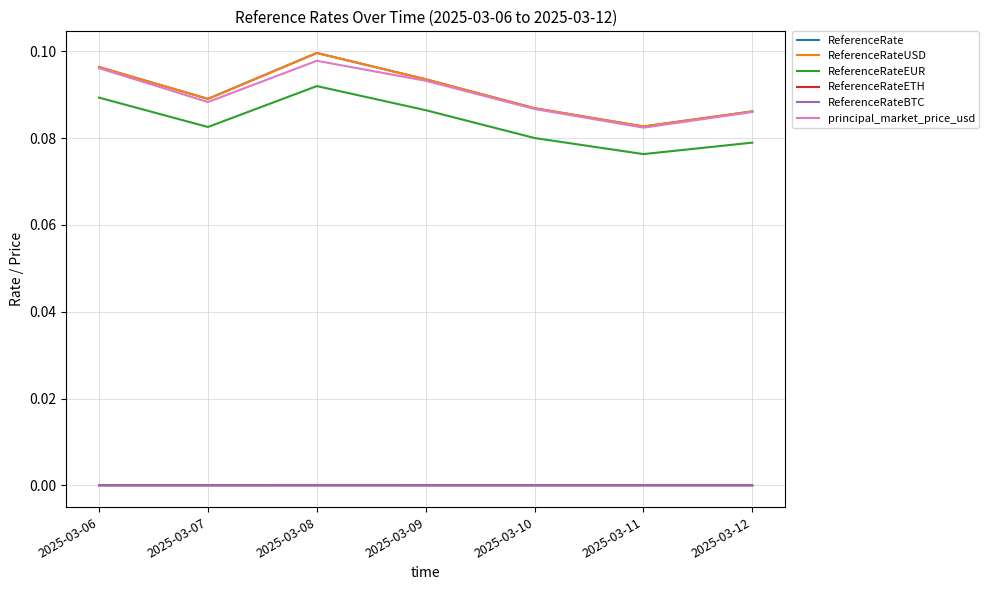

Is this an area chart (filled region under the line)?

No